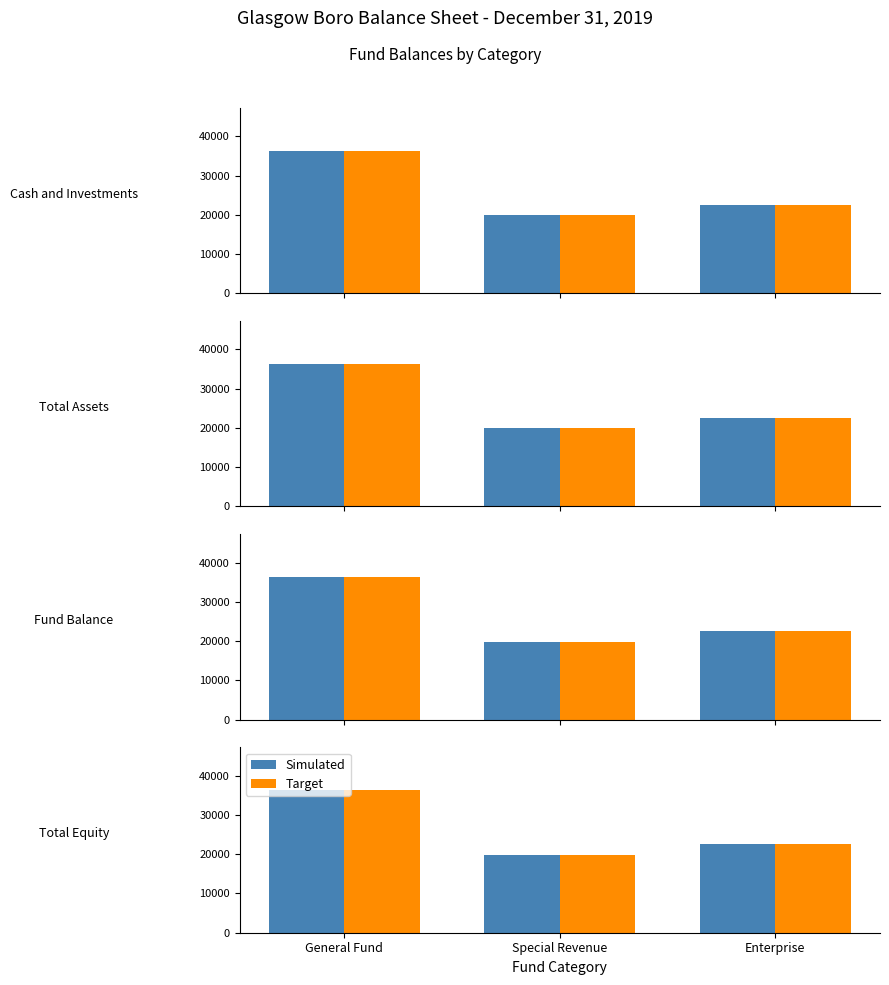

Does the chart contain stacked bars?

No